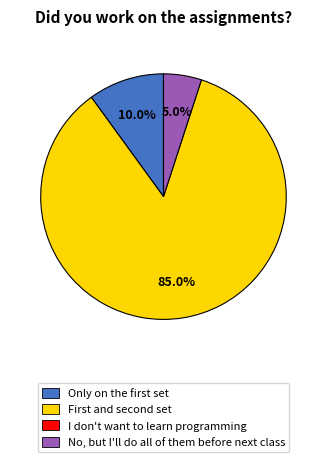

Count the number of slices in the pie.

3